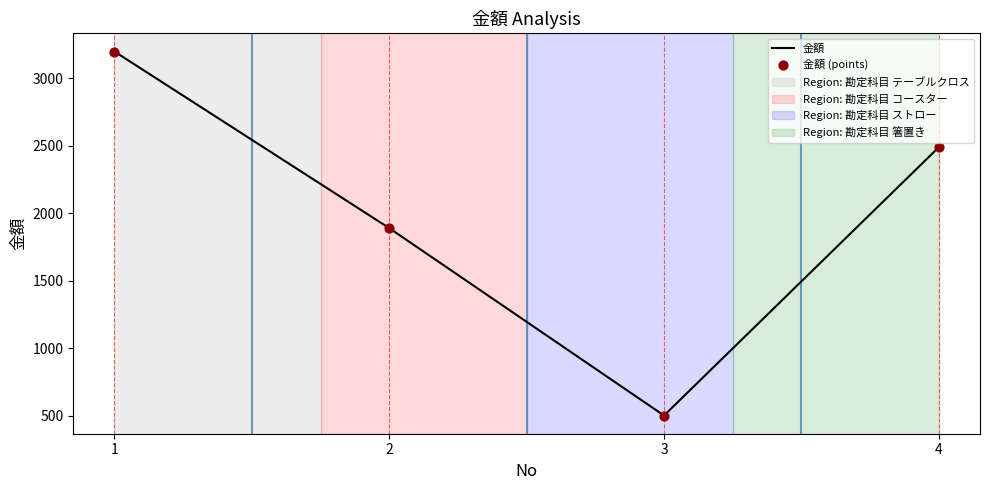

What is the change in value from 1 to 4?

-710